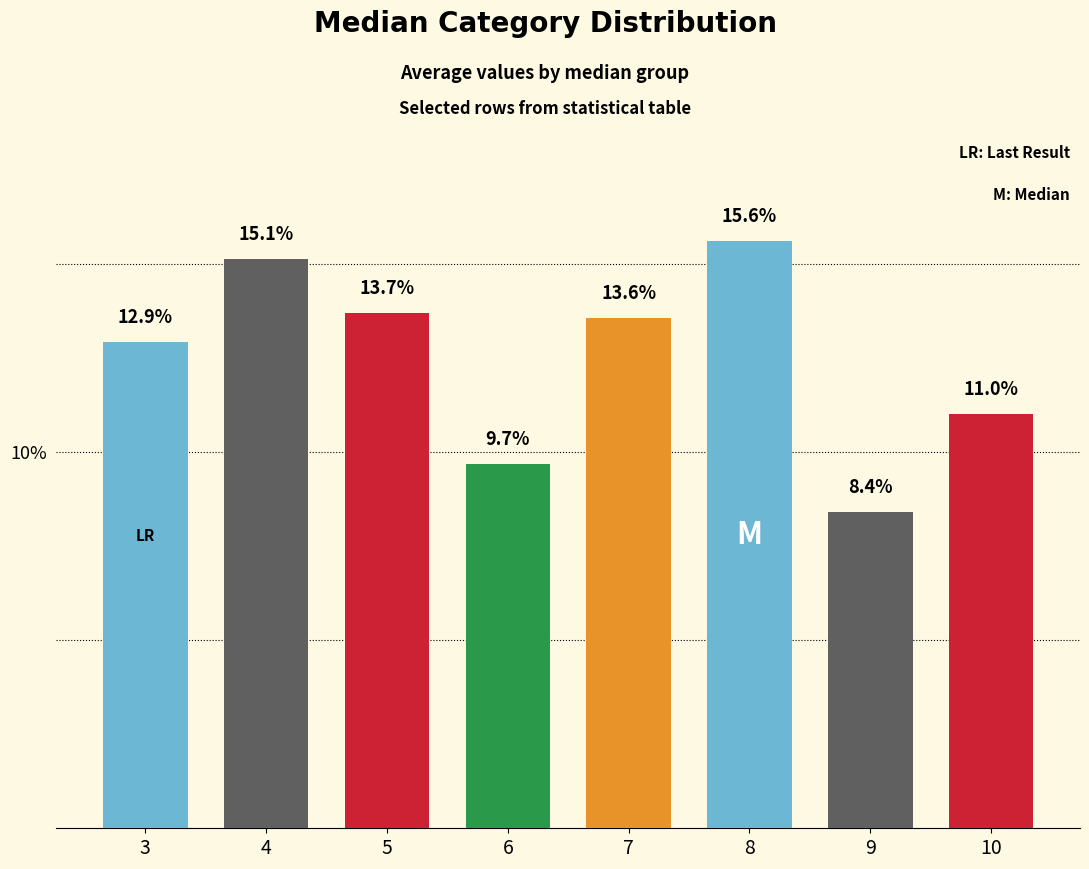

At which category does the chart reach its peak across all series?

8